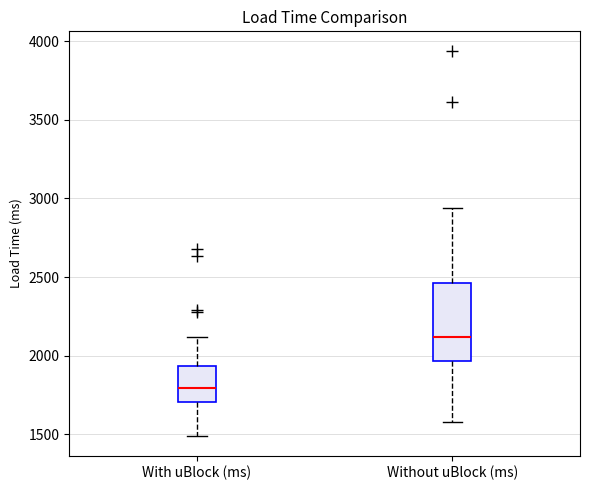

Where does the lower whisker of the box for With uBlock (ms) end on the y-axis? The values are not printed on the chart, so give them approximately, as read against the axis.

1500